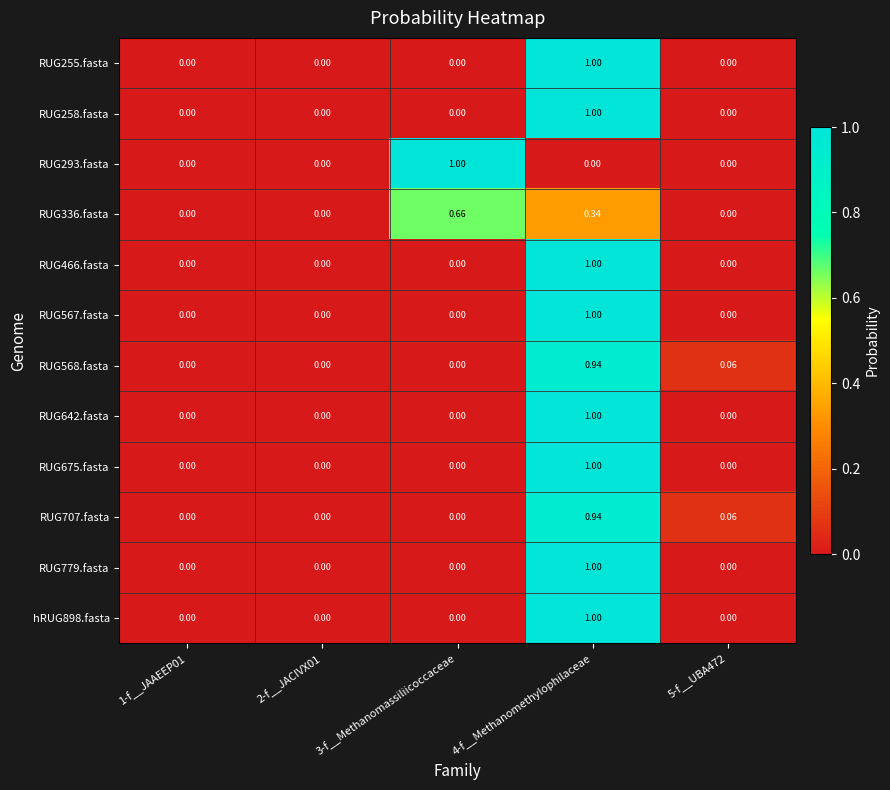

How many data points in RUG567.fasta are above 0?

1